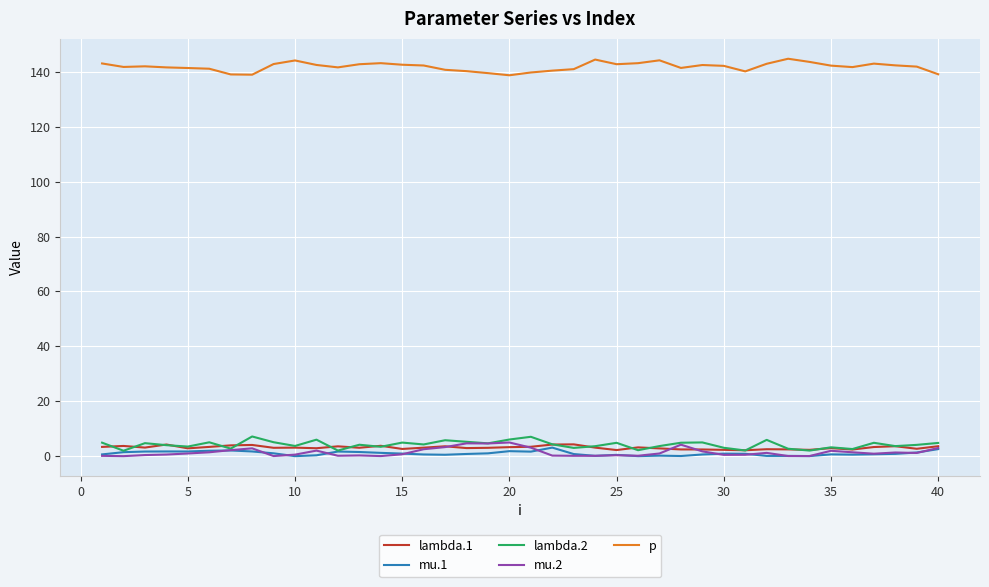

Which series has the largest total across all categories?

p